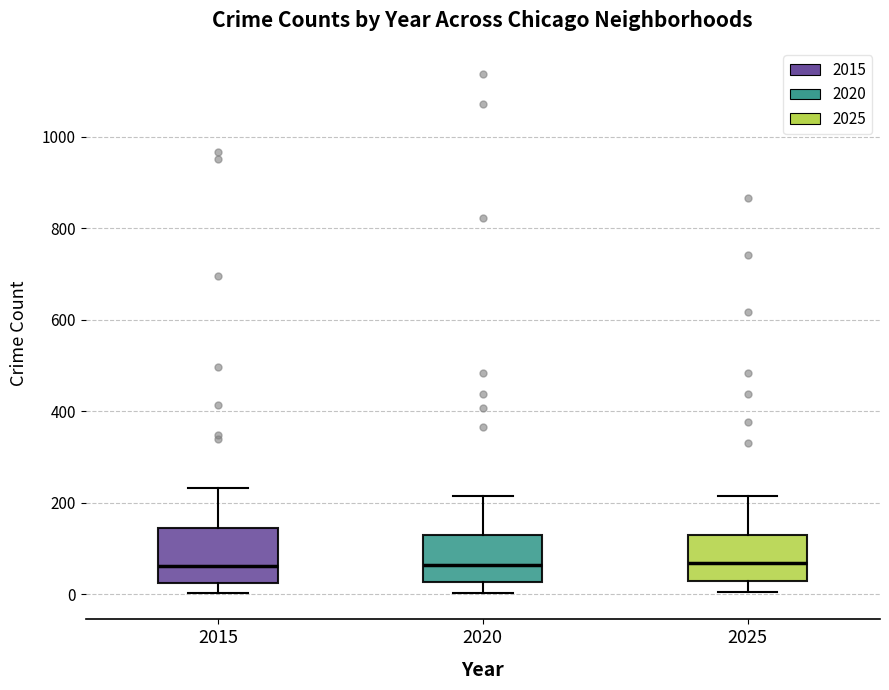

Reading left to right, transcribe this box plot: for each box, give where its median line is, the range the box spans, and where its two whiskers end, as read against the y-axis. The values are not printed on the chart, so give them approximately, as read against the axis.

2015: median 60, box 20 to 140, whiskers 0 to 240
2020: median 60, box 20 to 120, whiskers 0 to 220
2025: median 60, box 20 to 120, whiskers 0 to 220